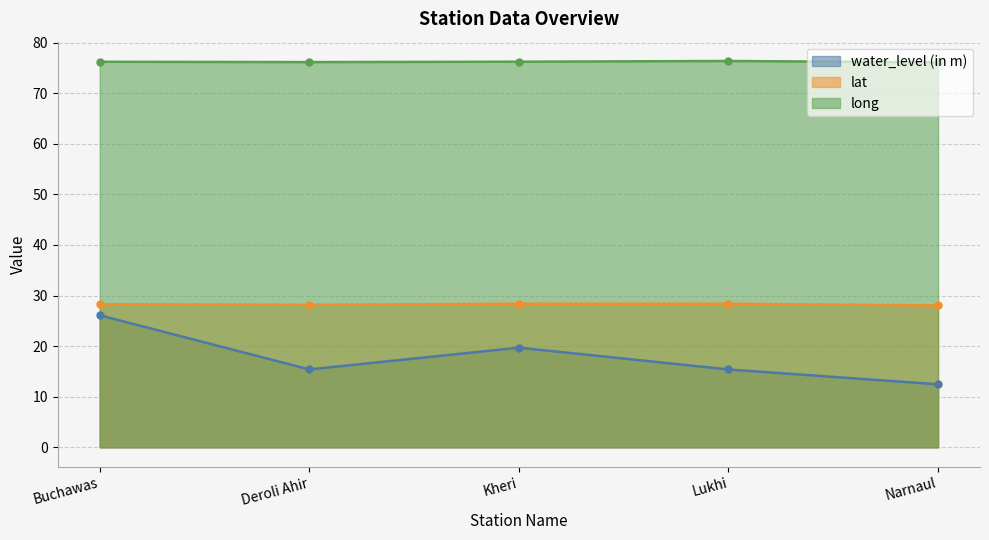

How many categories are shown in the chart?

5